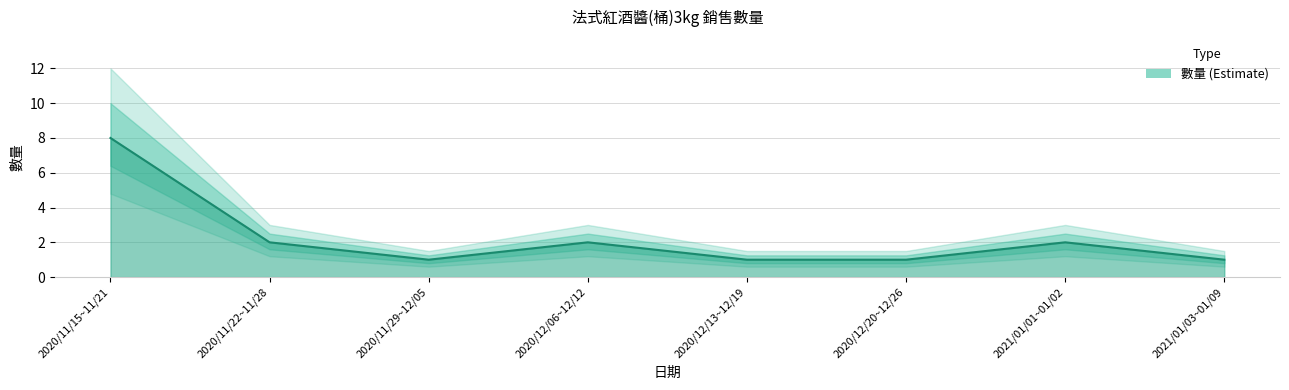

Is it true that the value at 2020/11/29~12/05 is 1?

False